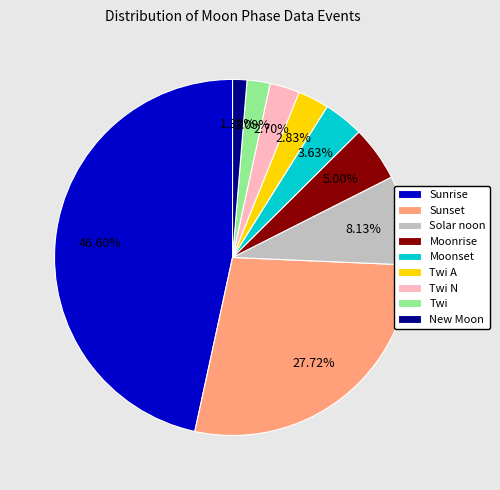

Does Moonrise account for over 50% of the chart?

No